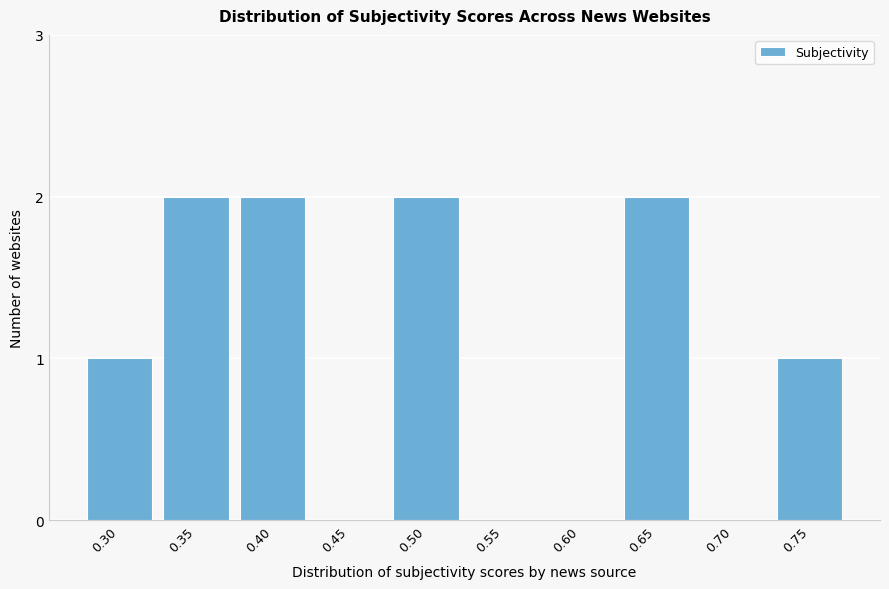

Reading left to right, what are all the values shown in this chart?

0.30=1	0.35=2	0.40=2	0.45=0	0.50=2	0.55=0	0.60=0	0.65=2	0.70=0	0.75=1